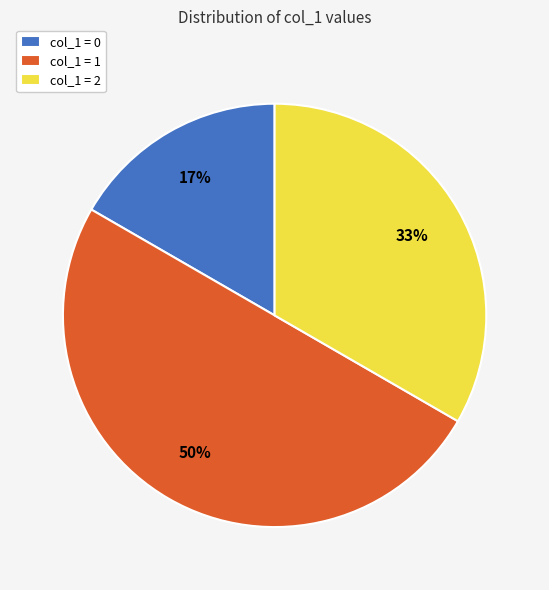

Rank the categories by value from lowest to highest.

col_1 = 0, col_1 = 2, col_1 = 1